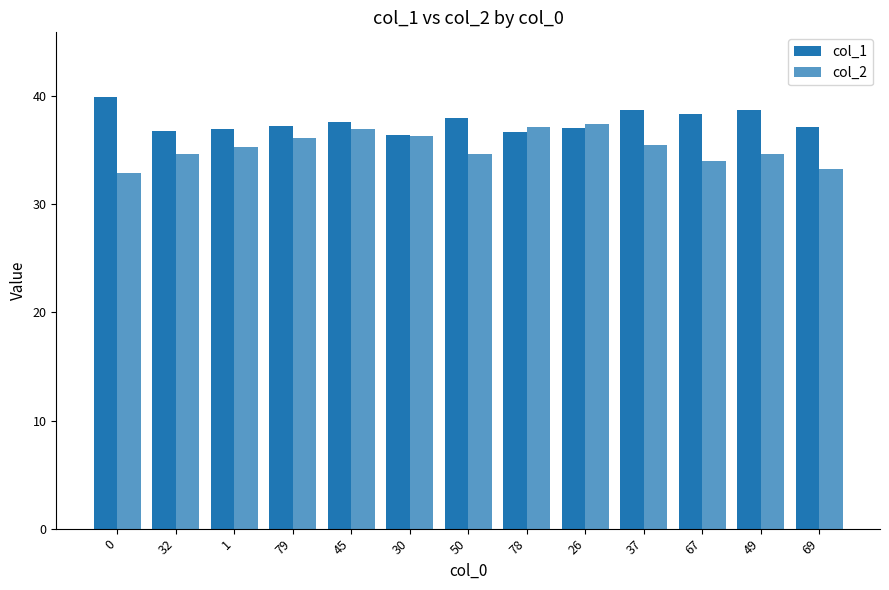

How many categories are shown in the chart?

13